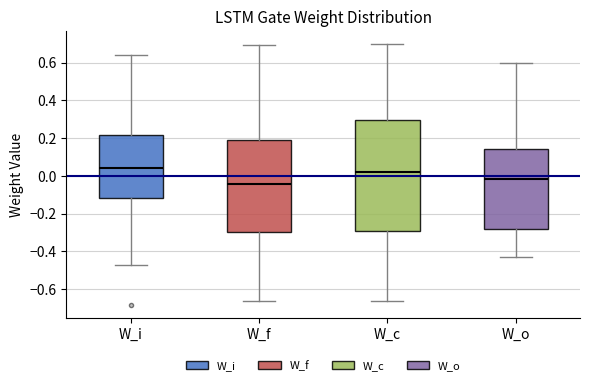

Reading left to right, transcribe this box plot: for each box, give where its median line is, the range the box spans, and where its two whiskers end, as read against the y-axis. The values are not printed on the chart, so give them approximately, as read against the axis.

W_i: median 0.04, box -0.12 to 0.22, whiskers -0.48 to 0.64
W_f: median -0.04, box -0.30 to 0.18, whiskers -0.66 to 0.70
W_c: median 0.02, box -0.30 to 0.30, whiskers -0.66 to 0.70
W_o: median -0.02, box -0.28 to 0.14, whiskers -0.42 to 0.60